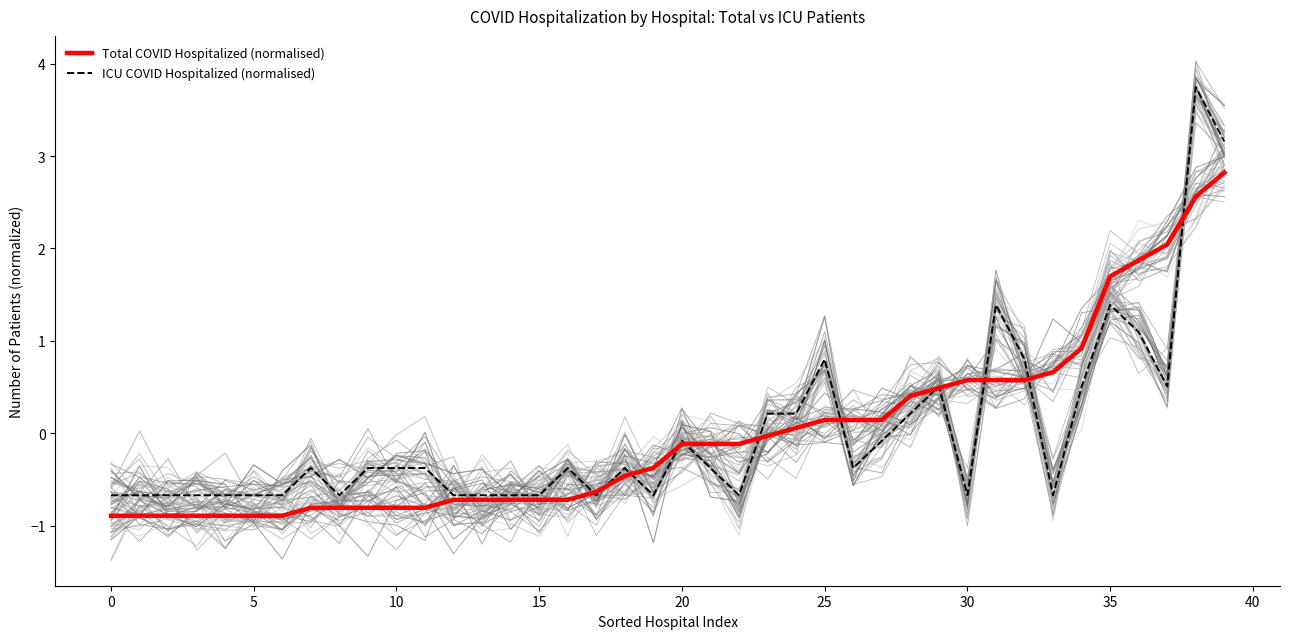

The Total COVID Hospitalized (normalised) series shows -1.5 at 0. True or false?

False